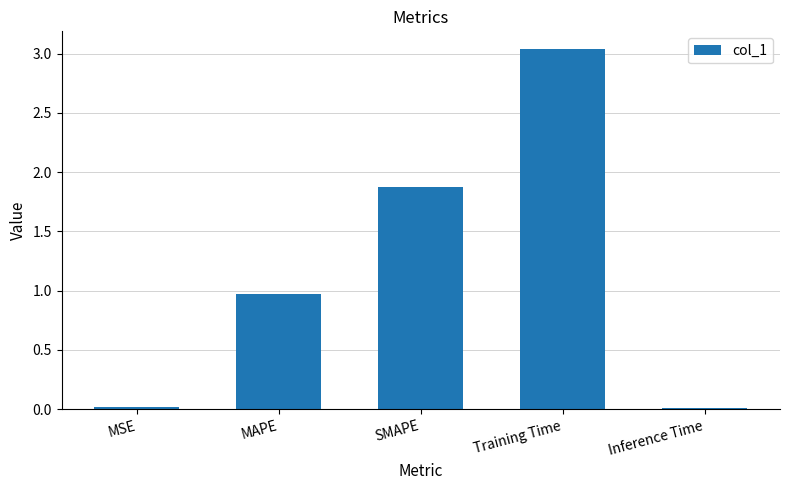

What is the value of the 3rd bar from the left?

1.9